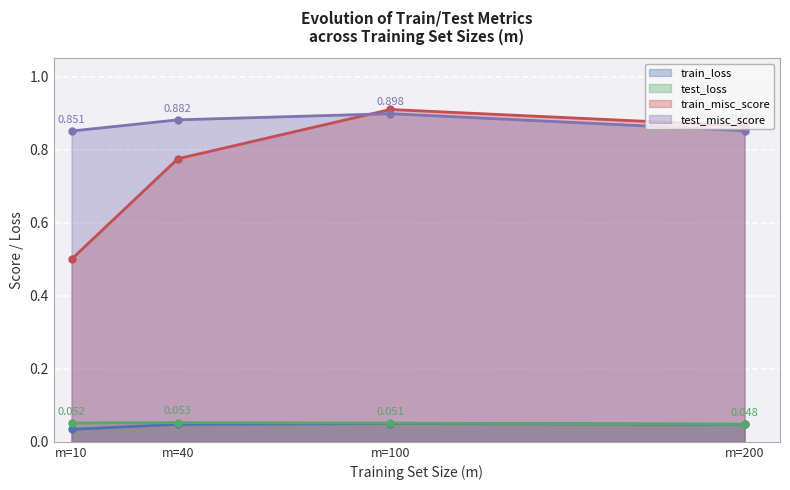

The value of test_misc_score at m=10 is 0.5. True or false?

False